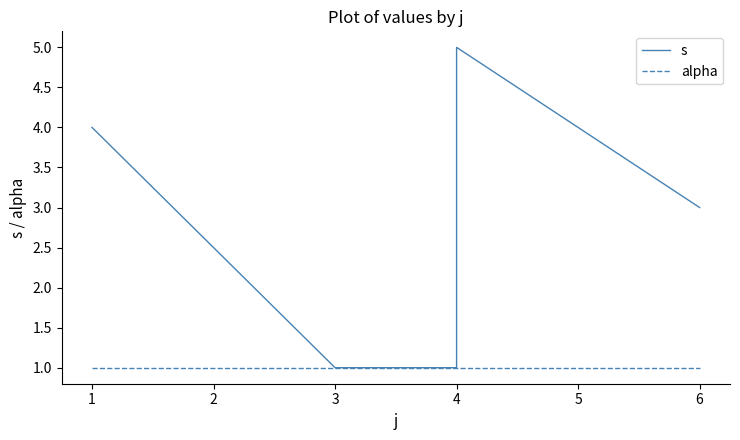

What is the difference between the s values at 3 and 4?

1